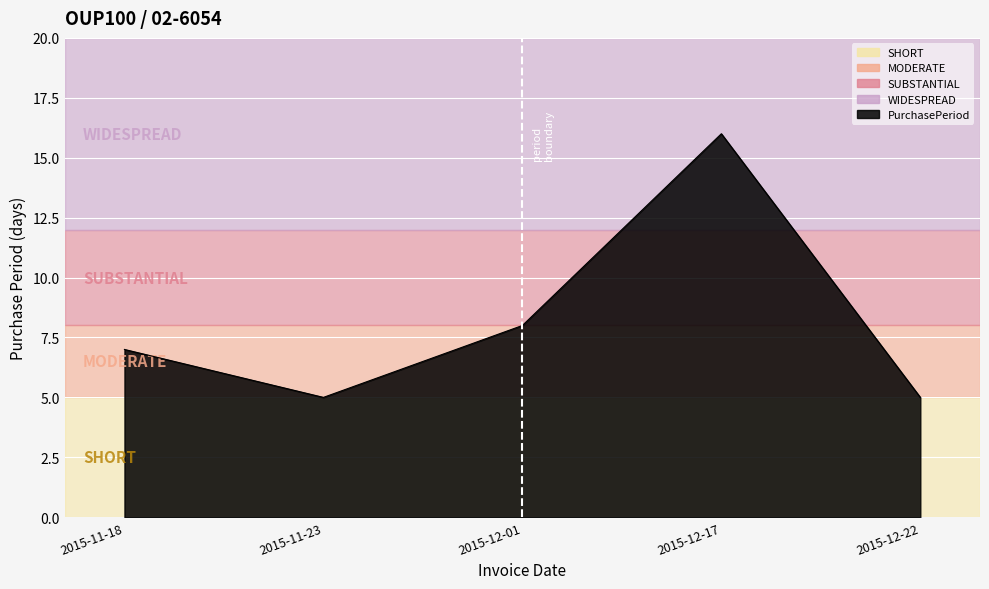

How many series are shown in this chart?

1